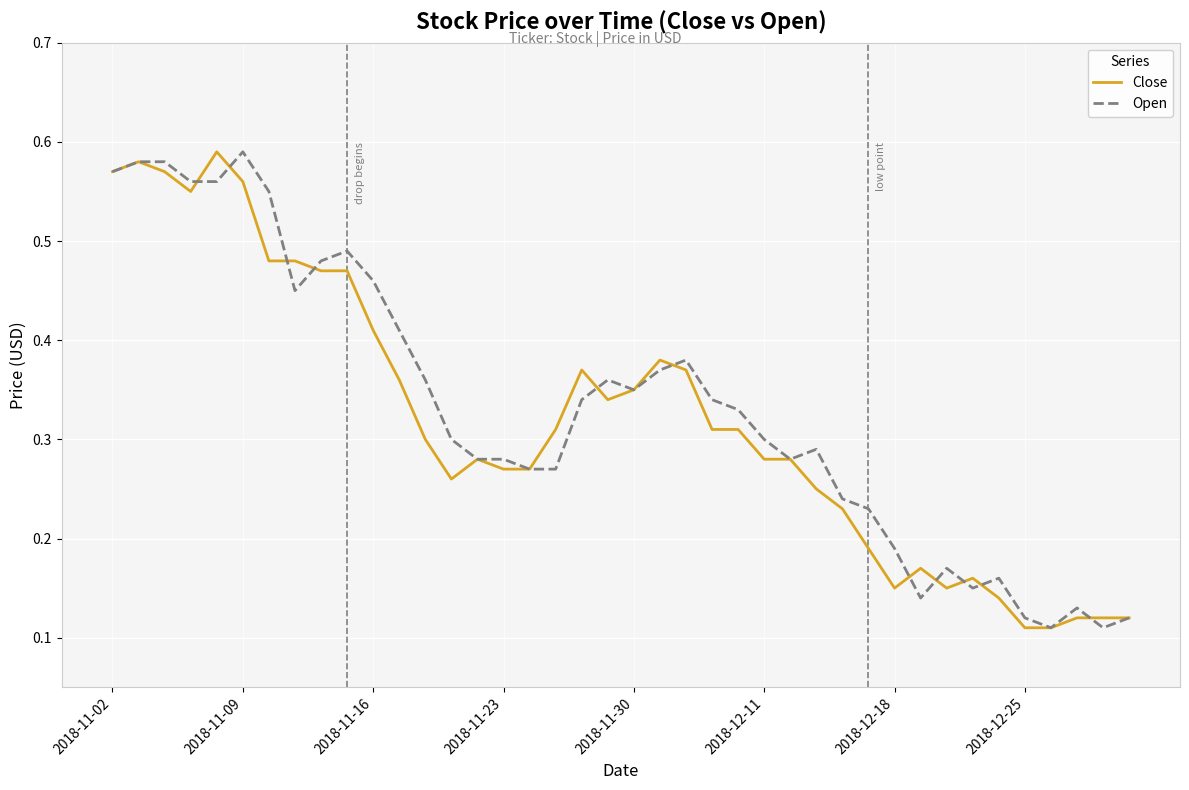

Does the chart display data point markers on the line(s)?

No